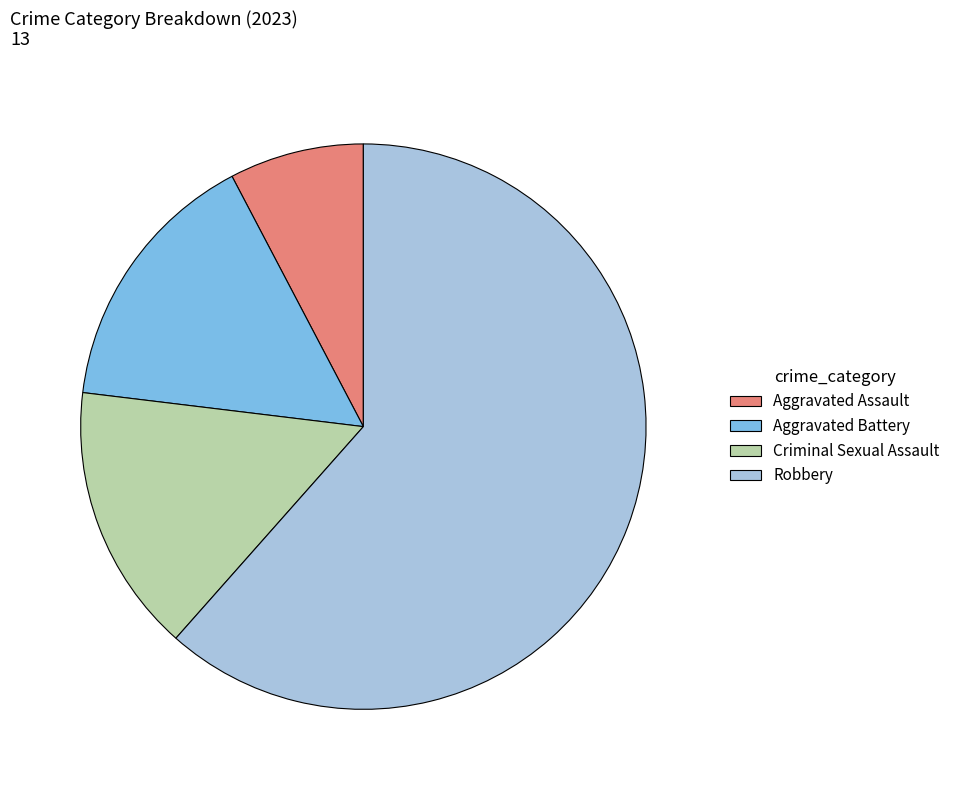

Is there a majority slice in this chart?

Yes